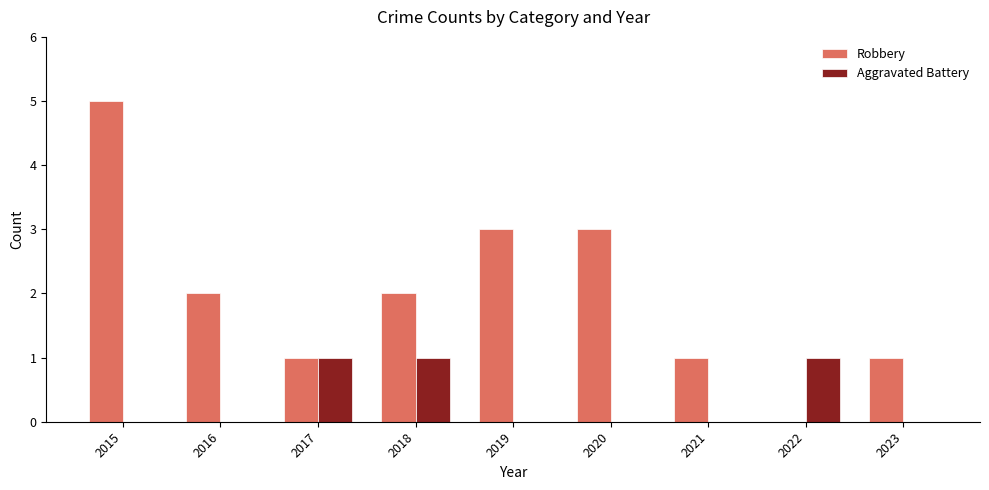

How many values in Robbery are above zero?

8